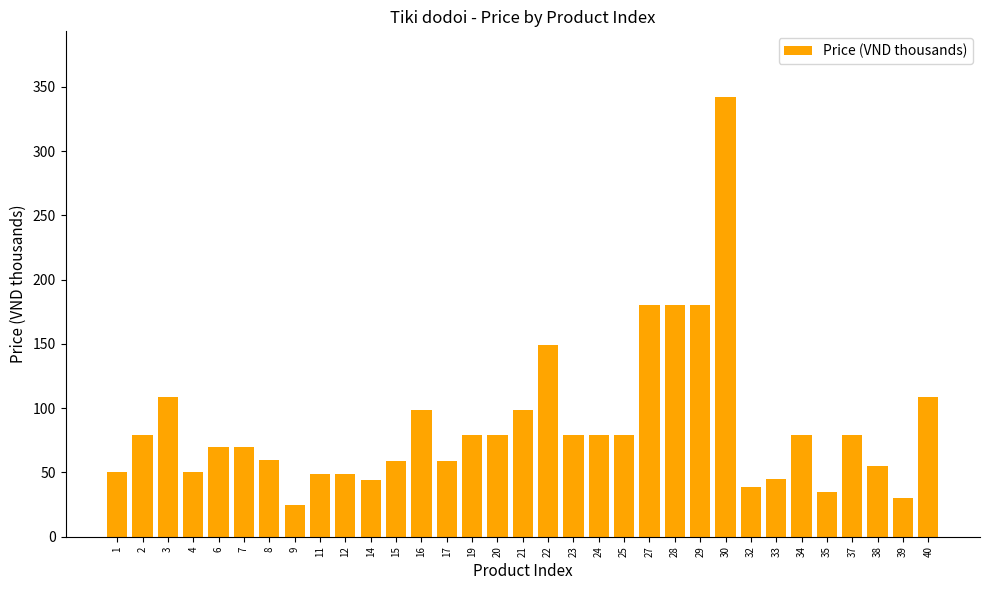

What is the value of the 33rd bar from the left?

109